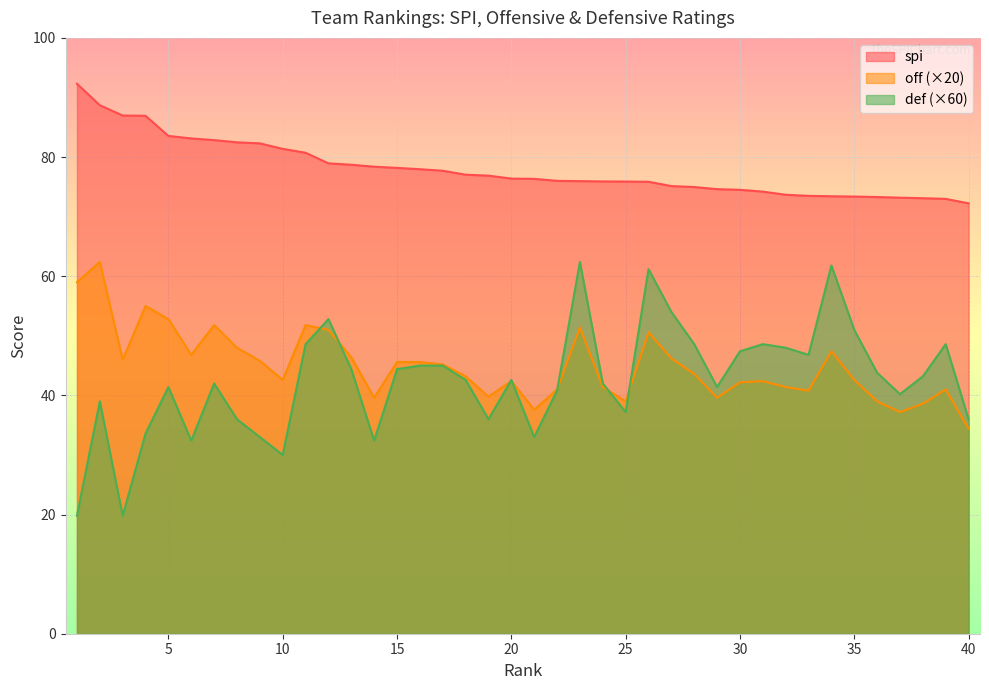

True or false: off and def intersect in this chart.

True